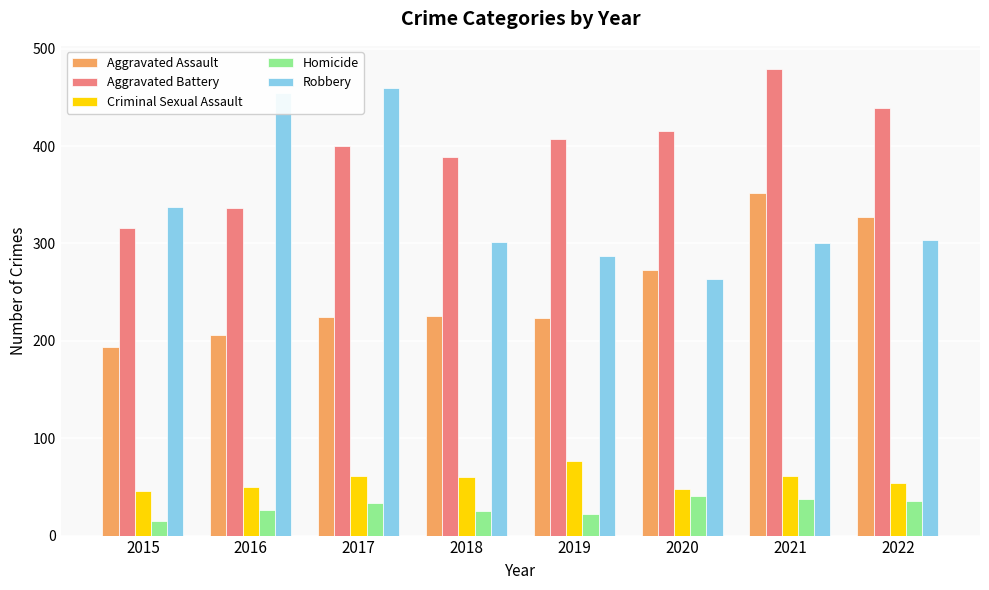

Where is Robbery nearest to the value 361?

2015